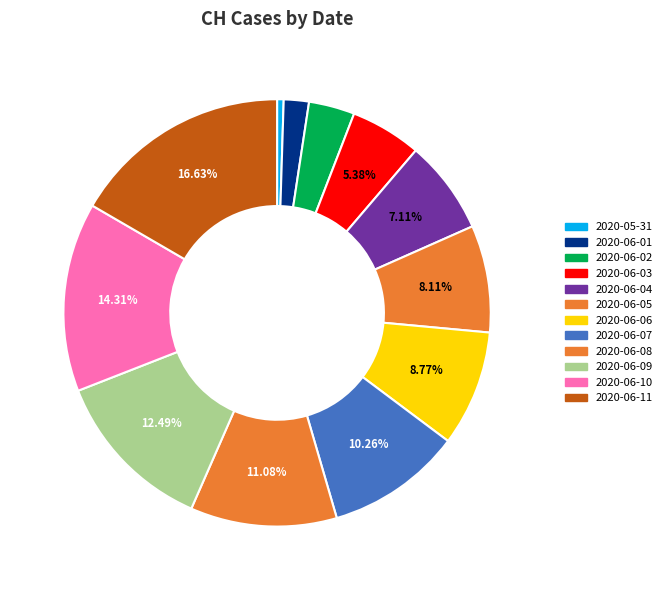

To the nearest percent, what portion does 2020-06-07 represent?

10%